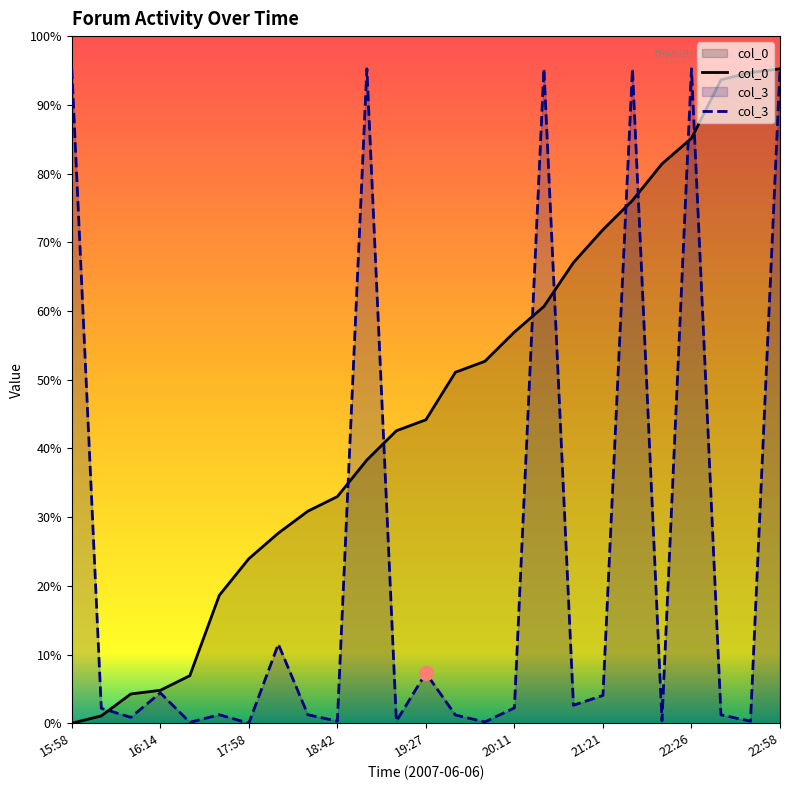

What is the spread (max minus min) of values at 10?

17414.7